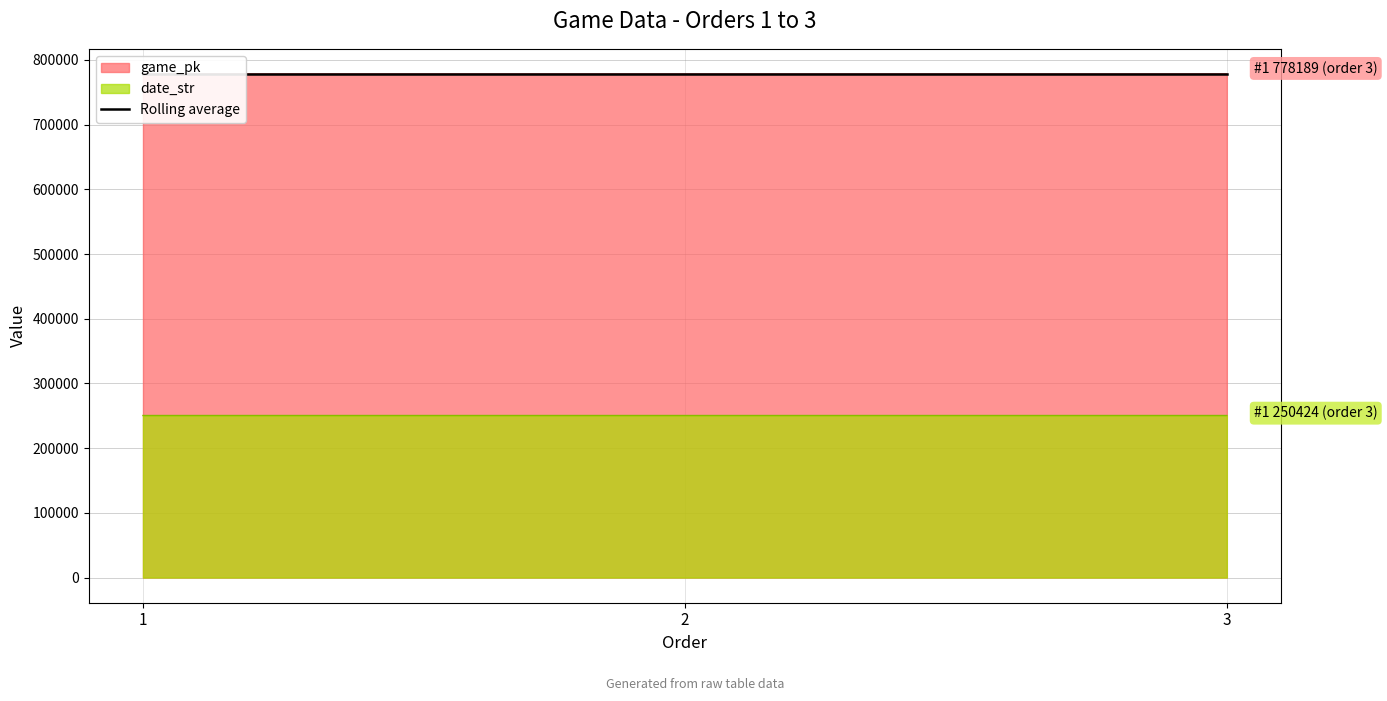

Reading left to right, what are all the values shown in this chart?

game_pk: 778165	778178	778189
date_str: 250426	250425	250424